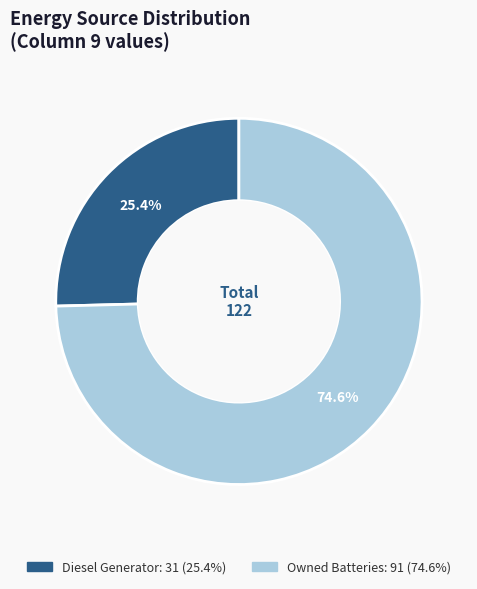

Is there a majority slice in this chart?

Yes